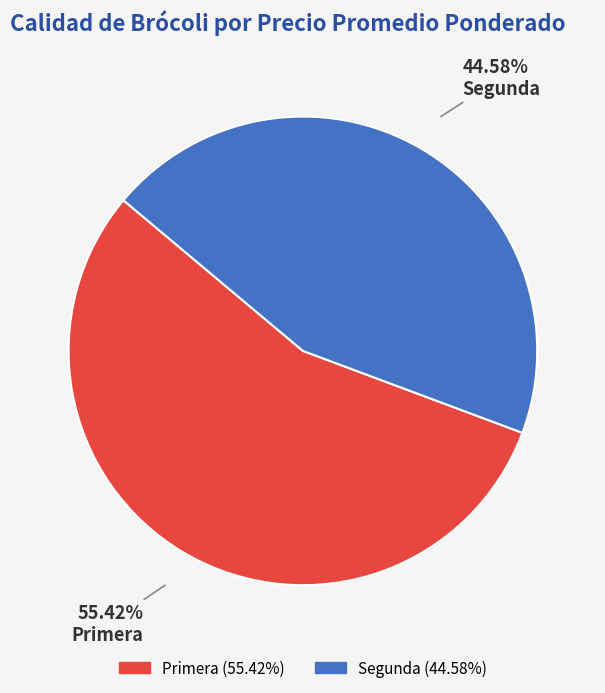

Which has a higher value, Primera or Segunda?

Primera